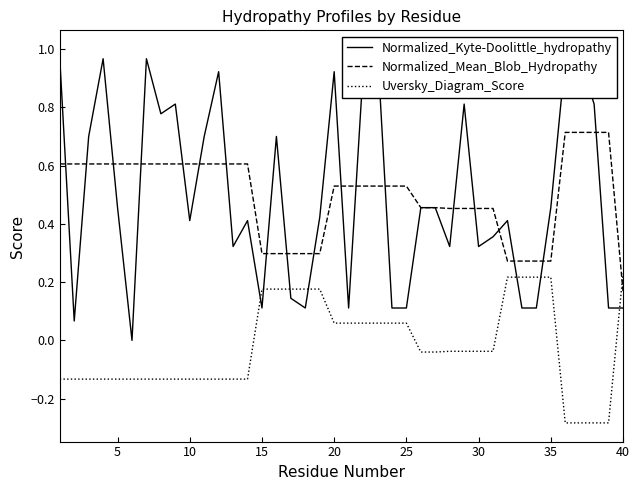

How many intersections are there between Uversky_Diagram_Score and Normalized_Mean_Blob_Hydropathy?

1